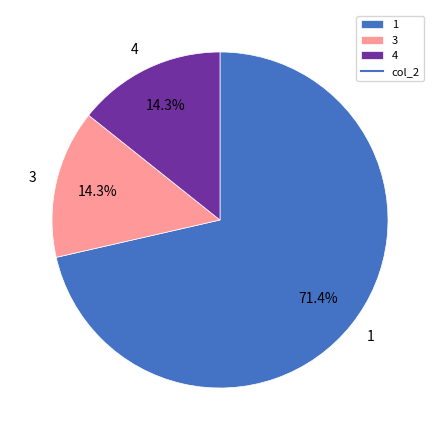

Combined, do 3 and 1 account for over 50%?

Yes